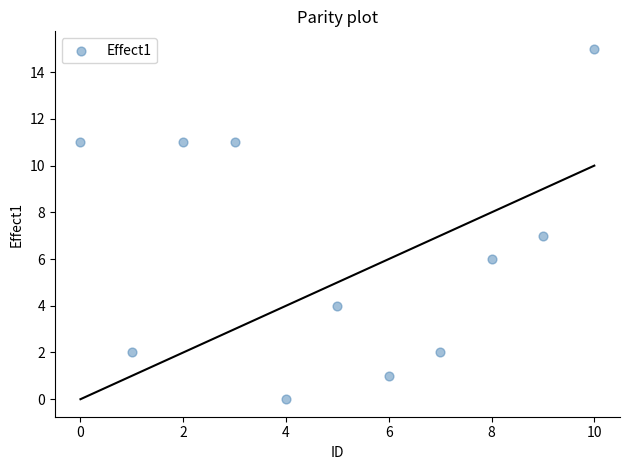

What is the range of Y values (max minus min)?

15